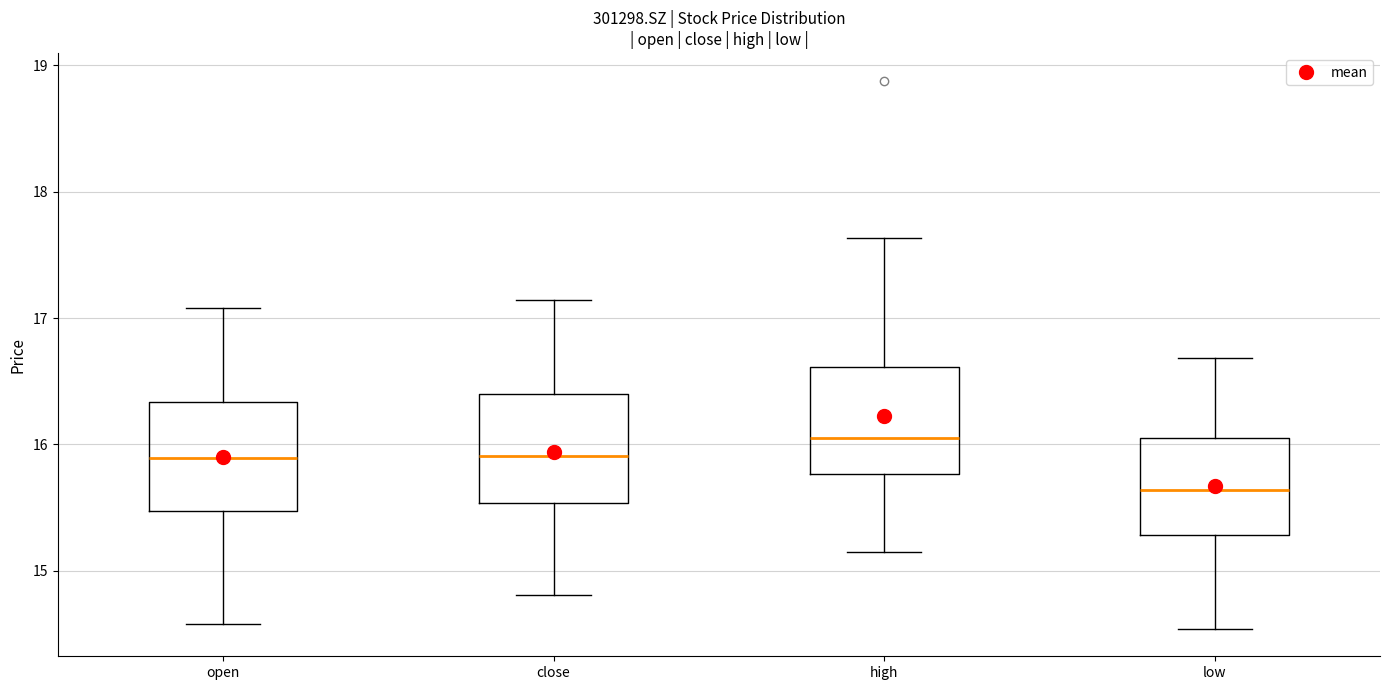

Reading left to right, transcribe this box plot: for each box, give where its median line is, the range the box spans, and where its two whiskers end, as read against the y-axis. The values are not printed on the chart, so give them approximately, as read against the axis.

open: median 15.9, box 15.5 to 16.3, whiskers 14.6 to 17.1
close: median 15.9, box 15.5 to 16.4, whiskers 14.8 to 17.1
high: median 16.1, box 15.8 to 16.6, whiskers 15.2 to 17.6
low: median 15.6, box 15.3 to 16.0, whiskers 14.5 to 16.7